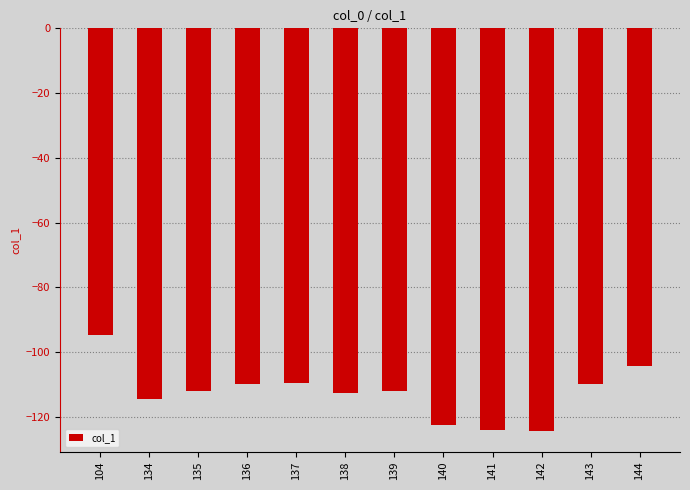

What is the approximate value at 144?

-104.4